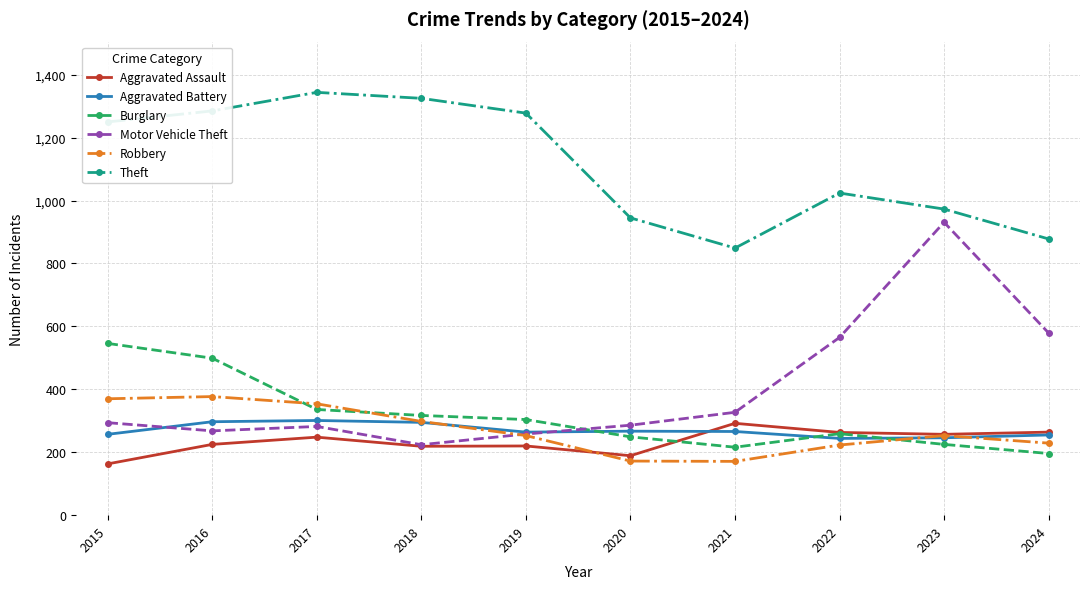

True or false: Theft has more than 0 interior local peaks.

True